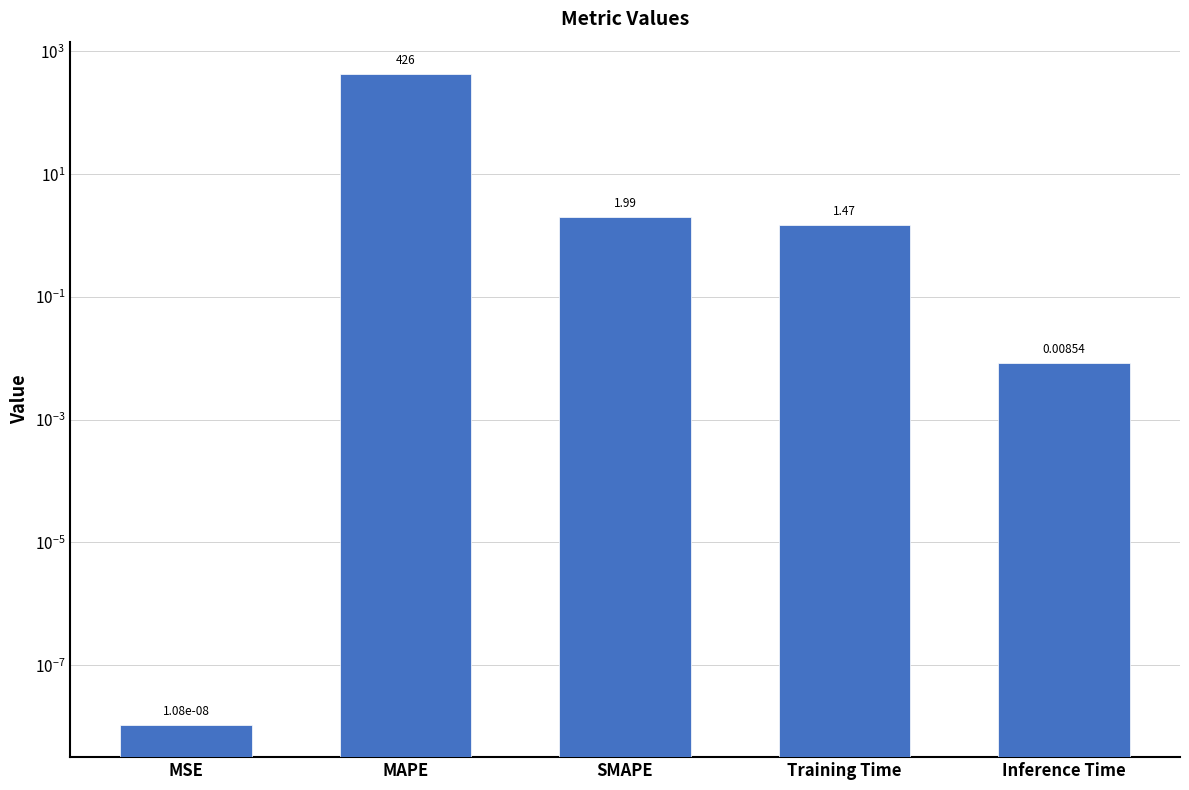

How many bars are there in total?

5